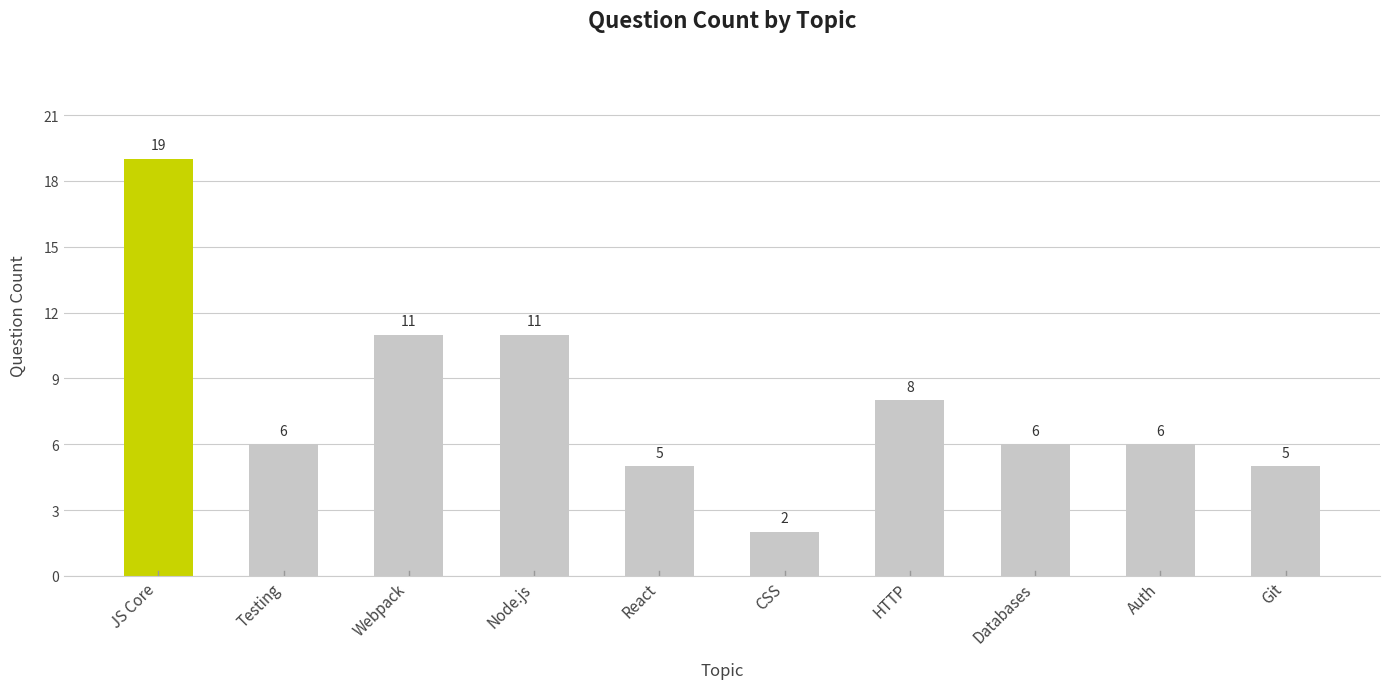

What is the average value?

8